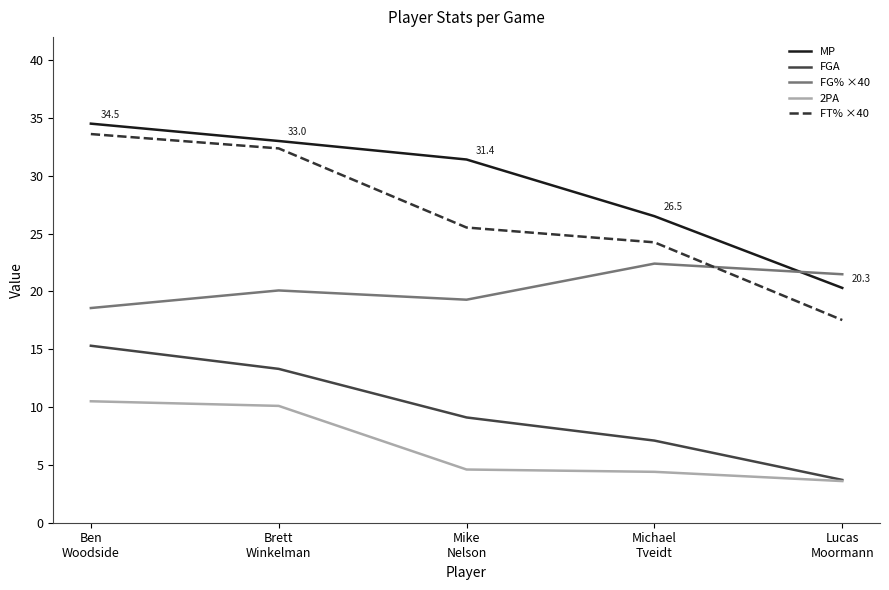

What value does the FT% ×40 series have at Brett
Winkelman?

32.4